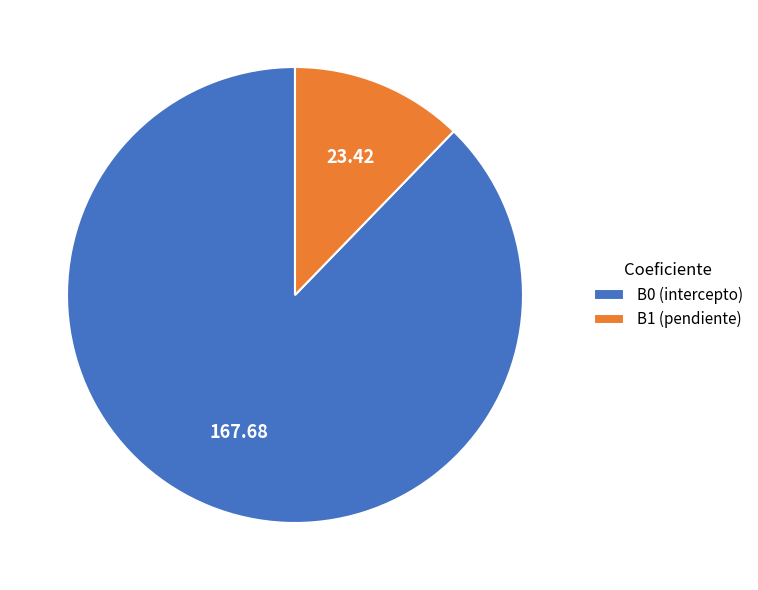

How many segments does this pie chart have?

2